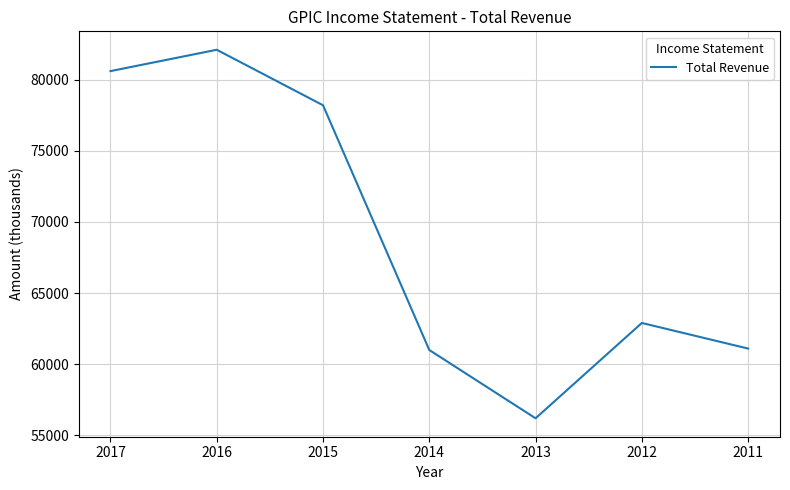

Is it true that the value at 2012 is 101762?

False